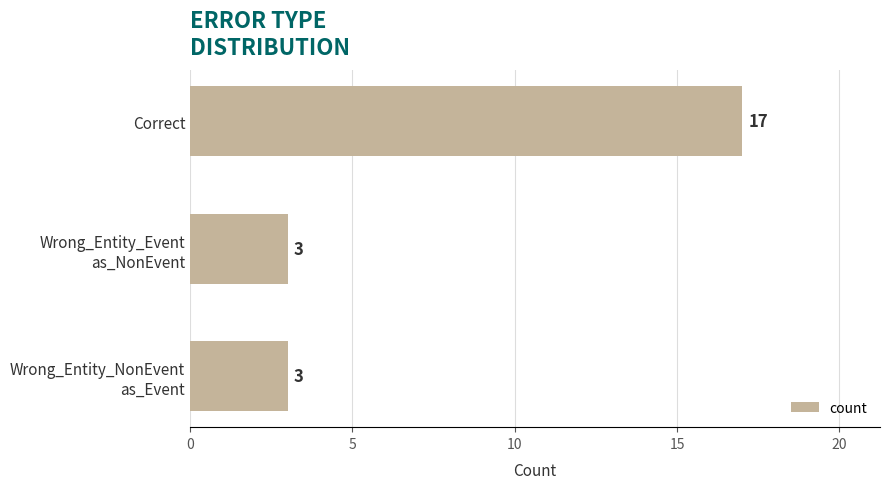

What is the label of the 3rd bar from the bottom?

Correct